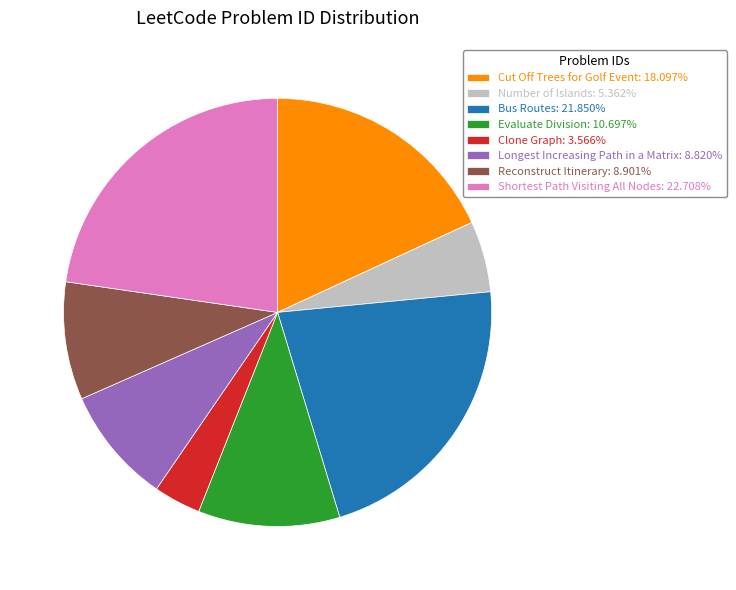

What is the smallest slice in the pie chart?

Clone Graph